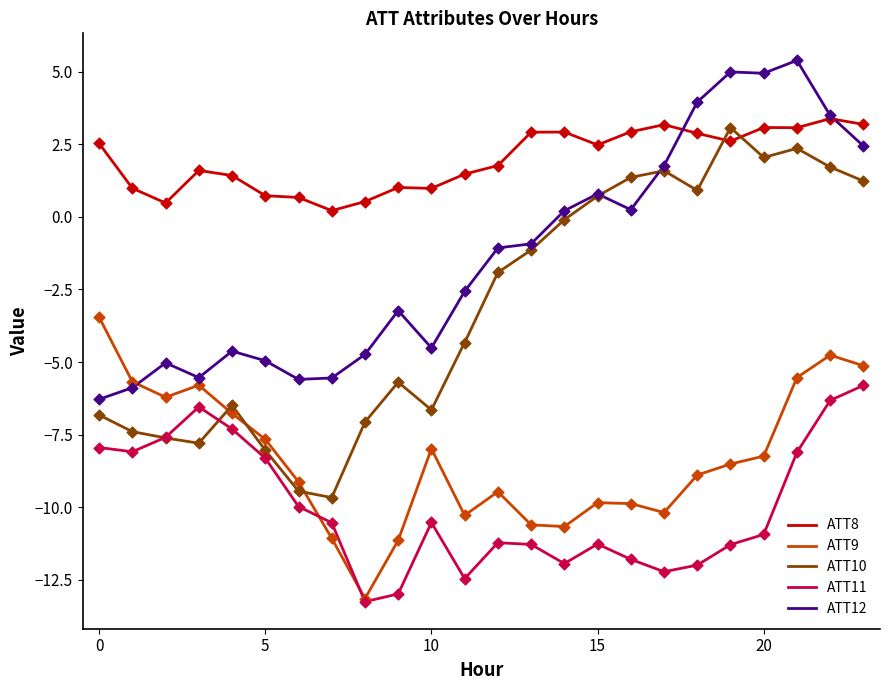

Which series has the largest range (max minus min)?

ATT10